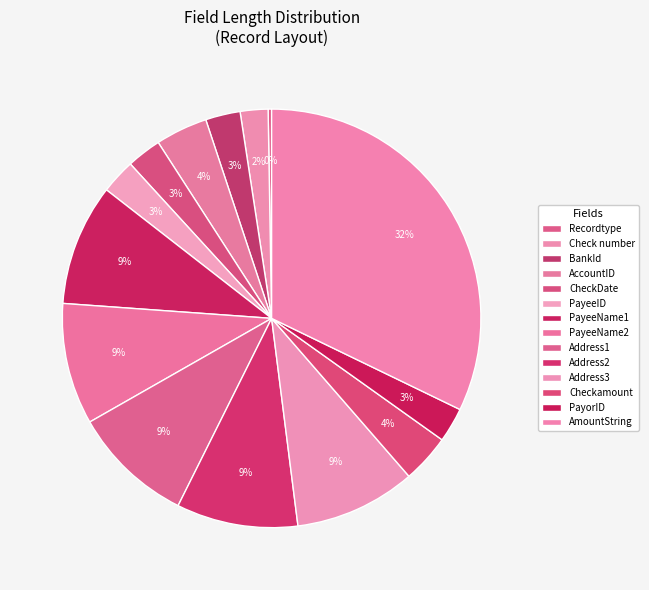

To the nearest percent, what is the difference between the largest and smallest slice percentages?

32%